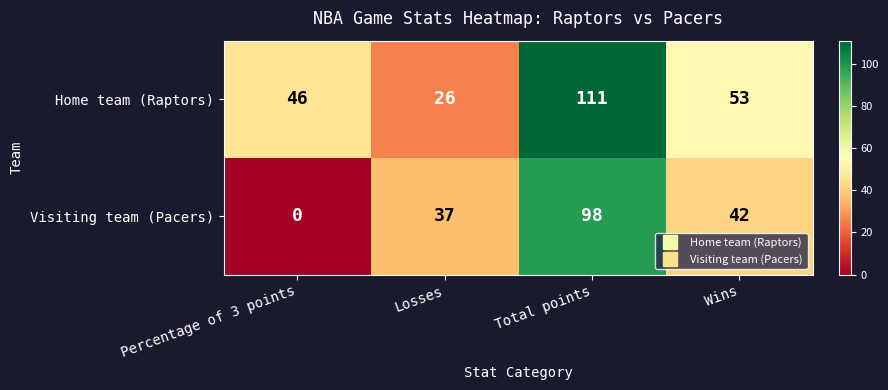

Rank the series at Percentage of 3 points from highest to lowest value.

Home team (Raptors), Visiting team (Pacers)